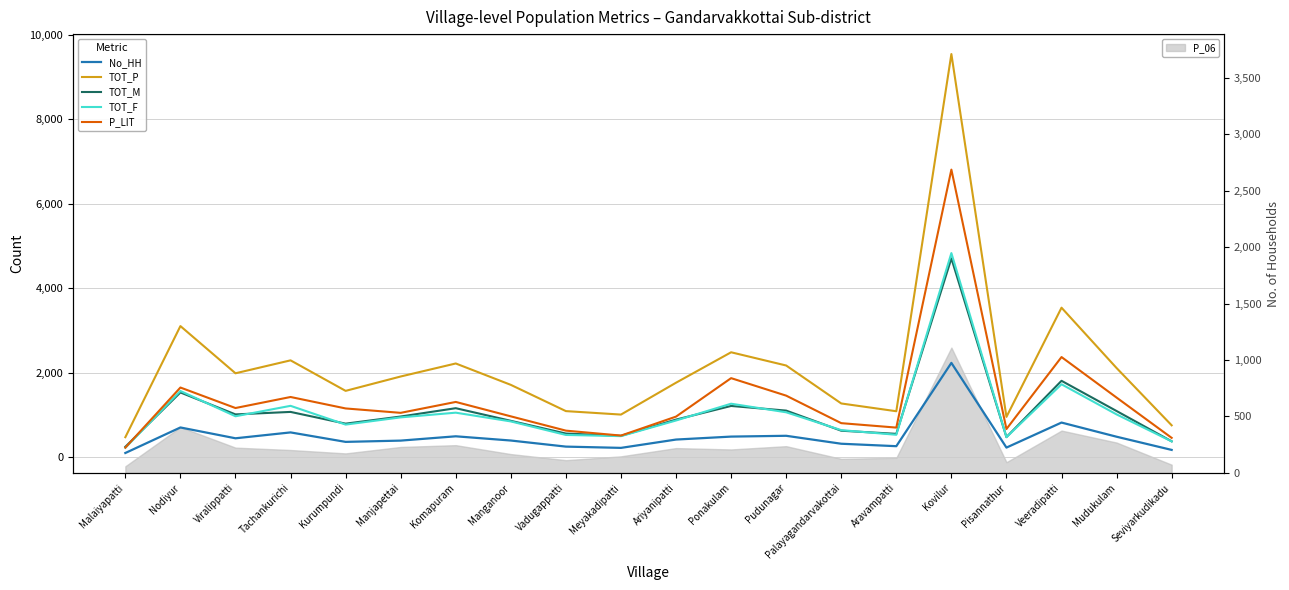

Reading left to right, what are all the values shown in this chart?

No_HH: Malaiyapatti=104	Nodiyur=708	Viralippatti=452	Tachankurichi=591	Kurumpundi=367	Manjapettai=397	Komapuram=499	Manganoor=399	Vadugappatti=255	Meyakadipatti=225	Ariyanipatti=422	Ponakulam=492	Pudunagar=511	Palayagandarvakottai=323	Aravampatti=265	Kovilur=2236	Pisannathur=232	Veeradipatti=824	Mudukulam=489	Seviyarkudikadu=177
TOT_P: Malaiyapatti=478	Nodiyur=3107	Viralippatti=1990	Tachankurichi=2296	Kurumpundi=1574	Manjapettai=1914	Komapuram=2222	Manganoor=1716	Vadugappatti=1095	Meyakadipatti=1013	Ariyanipatti=1767	Ponakulam=2487	Pudunagar=2174	Palayagandarvakottai=1276	Aravampatti=1092	Kovilur=9543	Pisannathur=958	Veeradipatti=3542	Mudukulam=2114	Seviyarkudikadu=759
TOT_M: Malaiyapatti=251	Nodiyur=1536	Viralippatti=1017	Tachankurichi=1076	Kurumpundi=798	Manjapettai=967	Komapuram=1164	Manganoor=865	Vadugappatti=564	Meyakadipatti=510	Ariyanipatti=894	Ponakulam=1217	Pudunagar=1107	Palayagandarvakottai=631	Aravampatti=557	Kovilur=4709	Pisannathur=480	Veeradipatti=1812	Mudukulam=1097	Seviyarkudikadu=380
TOT_F: Malaiyapatti=227	Nodiyur=1571	Viralippatti=973	Tachankurichi=1220	Kurumpundi=776	Manjapettai=947	Komapuram=1058	Manganoor=851	Vadugappatti=531	Meyakadipatti=503	Ariyanipatti=873	Ponakulam=1270	Pudunagar=1067	Palayagandarvakottai=645	Aravampatti=535	Kovilur=4834	Pisannathur=478	Veeradipatti=1730	Mudukulam=1017	Seviyarkudikadu=379
P_LIT: Malaiyapatti=231	Nodiyur=1653	Viralippatti=1168	Tachankurichi=1429	Kurumpundi=1158	Manjapettai=1054	Komapuram=1312	Manganoor=971	Vadugappatti=633	Meyakadipatti=516	Ariyanipatti=965	Ponakulam=1875	Pudunagar=1461	Palayagandarvakottai=810	Aravampatti=705	Kovilur=6809	Pisannathur=671	Veeradipatti=2374	Mudukulam=1415	Seviyarkudikadu=462